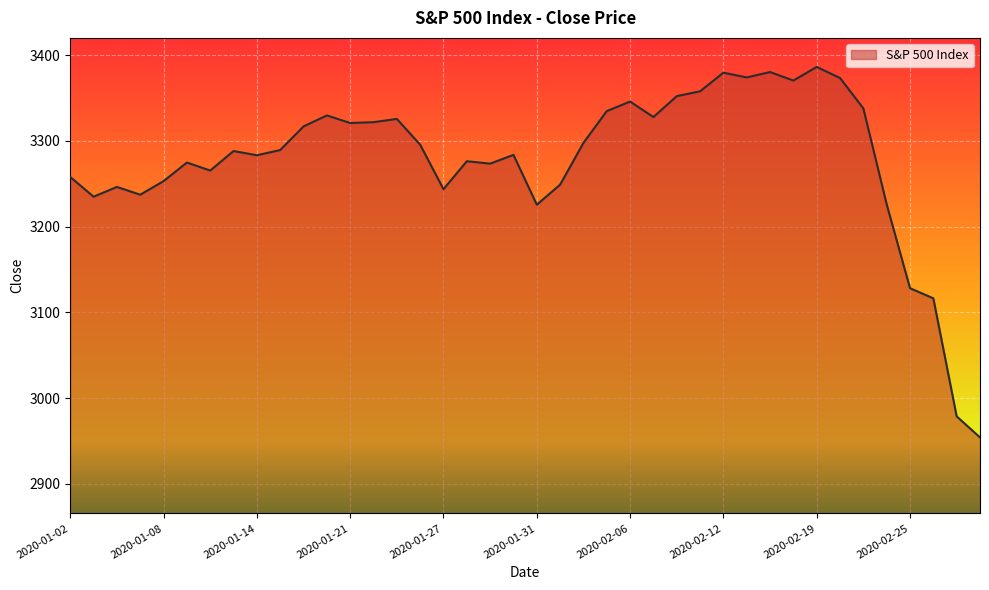

What is the average value?

3277.8